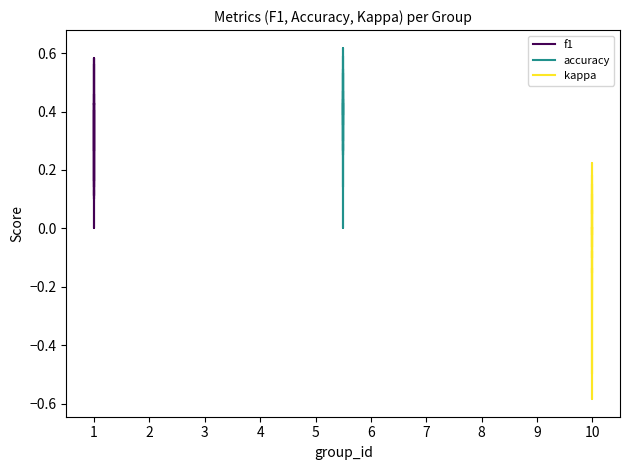

What are all the series names shown in the legend?

f1, accuracy, kappa